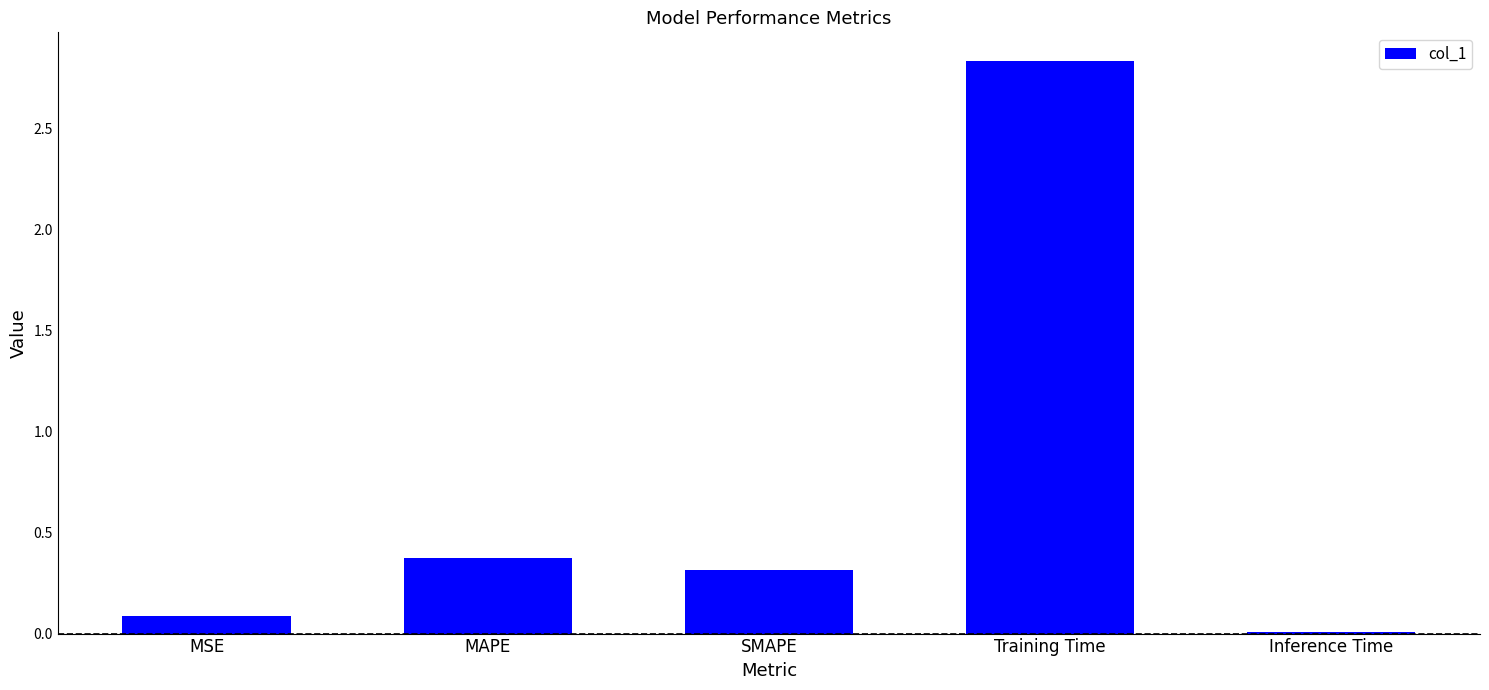

How many series are shown in this chart?

1